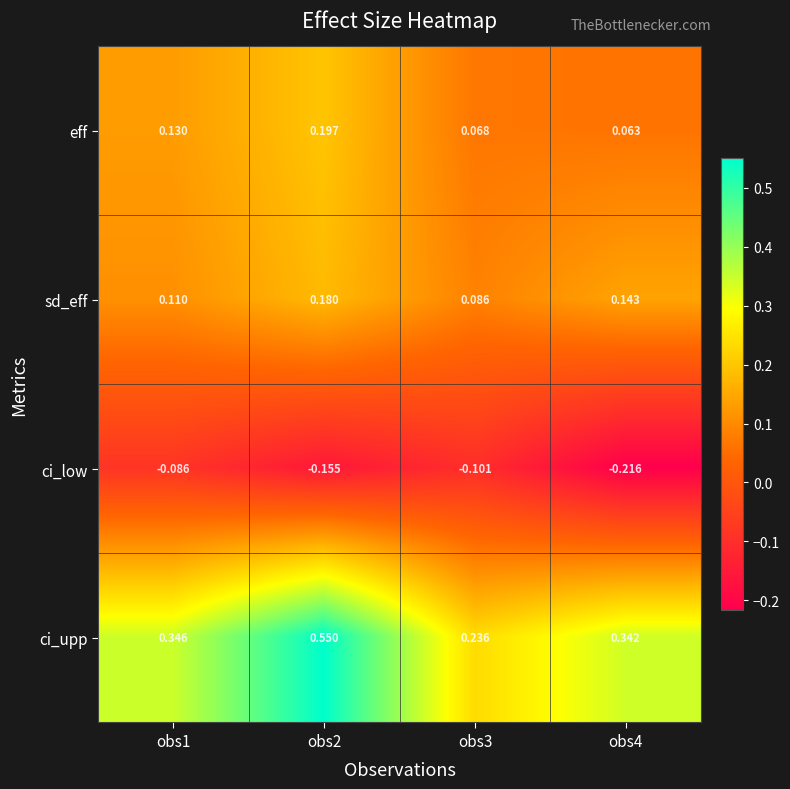

At obs4, list the series in order from smallest to largest.

ci_low, eff, sd_eff, ci_upp